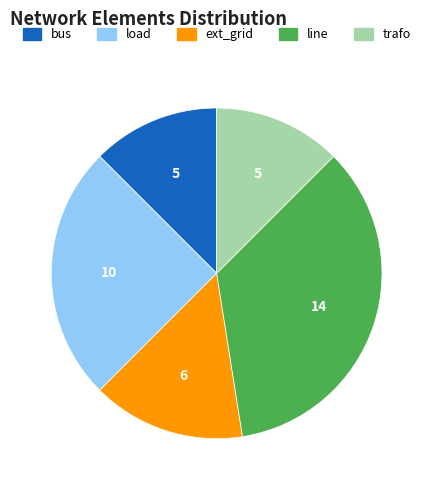

Which slice is the largest?

line